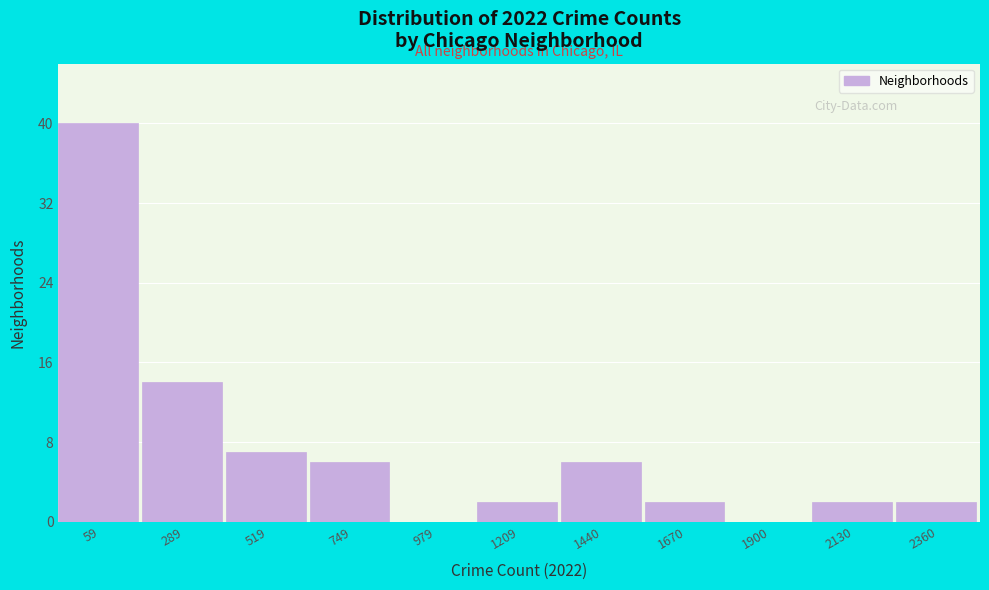

Reading left to right, extract all data points from this chart.

59=40	289=14	519=7	749=6	979=0	1209=2	1440=6	1670=2	1900=0	2130=2	2360=2